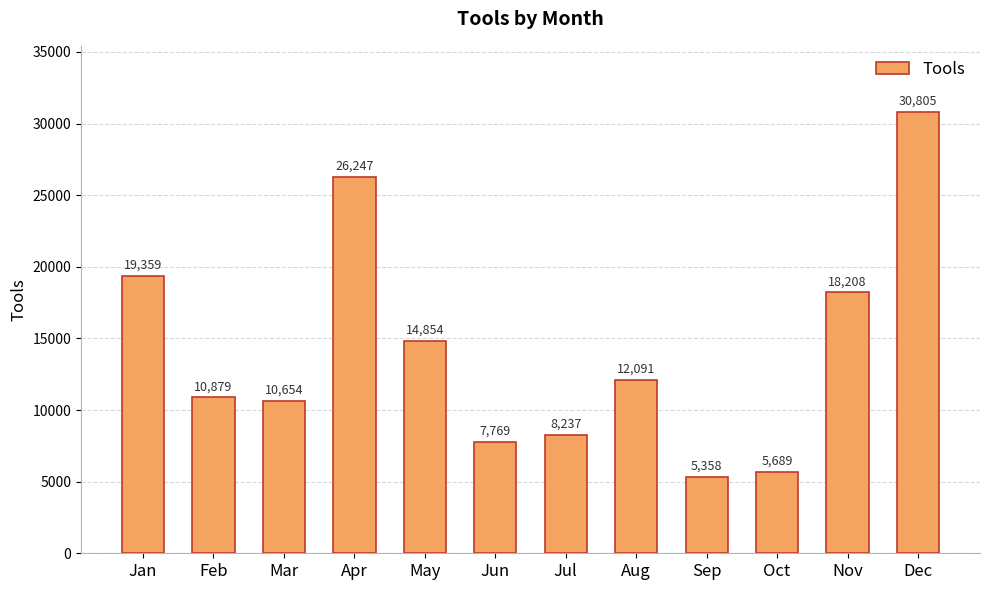

Which label corresponds to the smallest value in the chart?

Sep